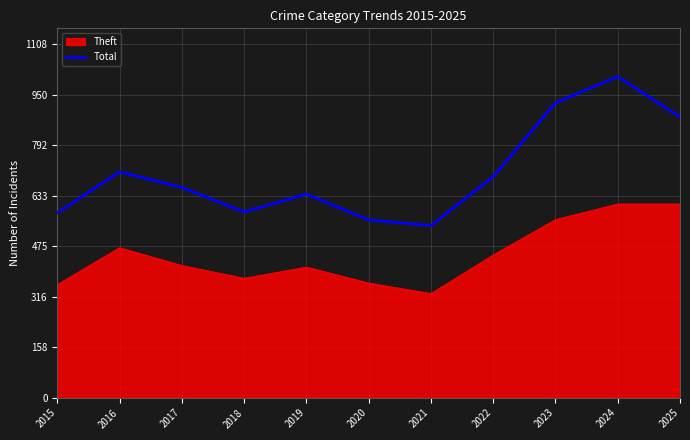

The value of Theft at 2017 is 555. True or false?

False